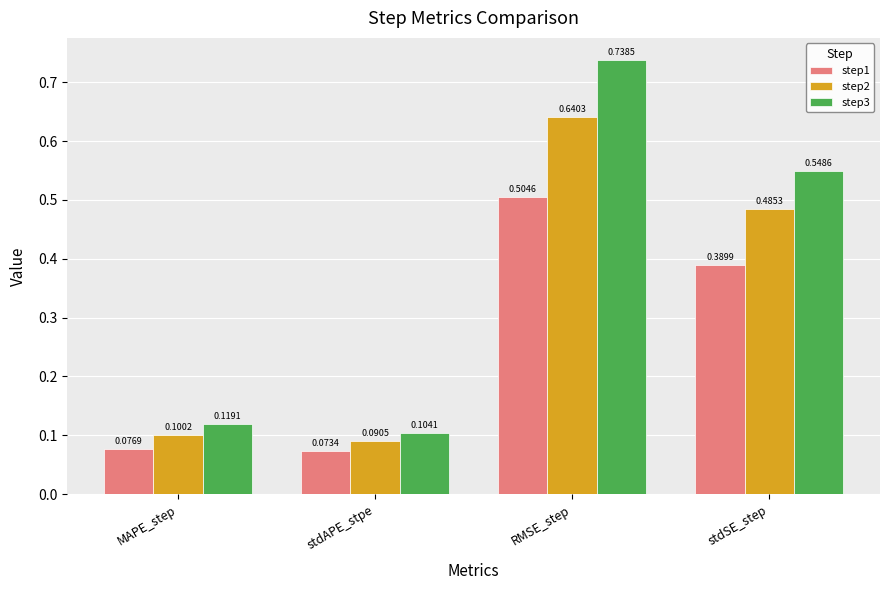

What is the average value of the step2 series?

0.3